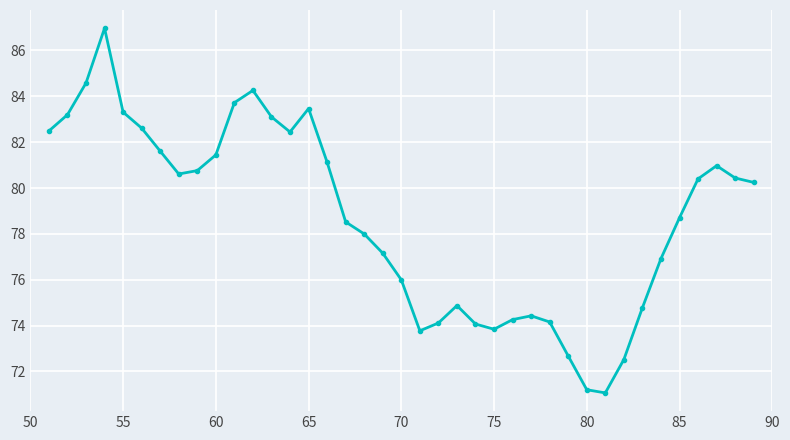

What is the difference between the second highest and second lowest values?

13.4